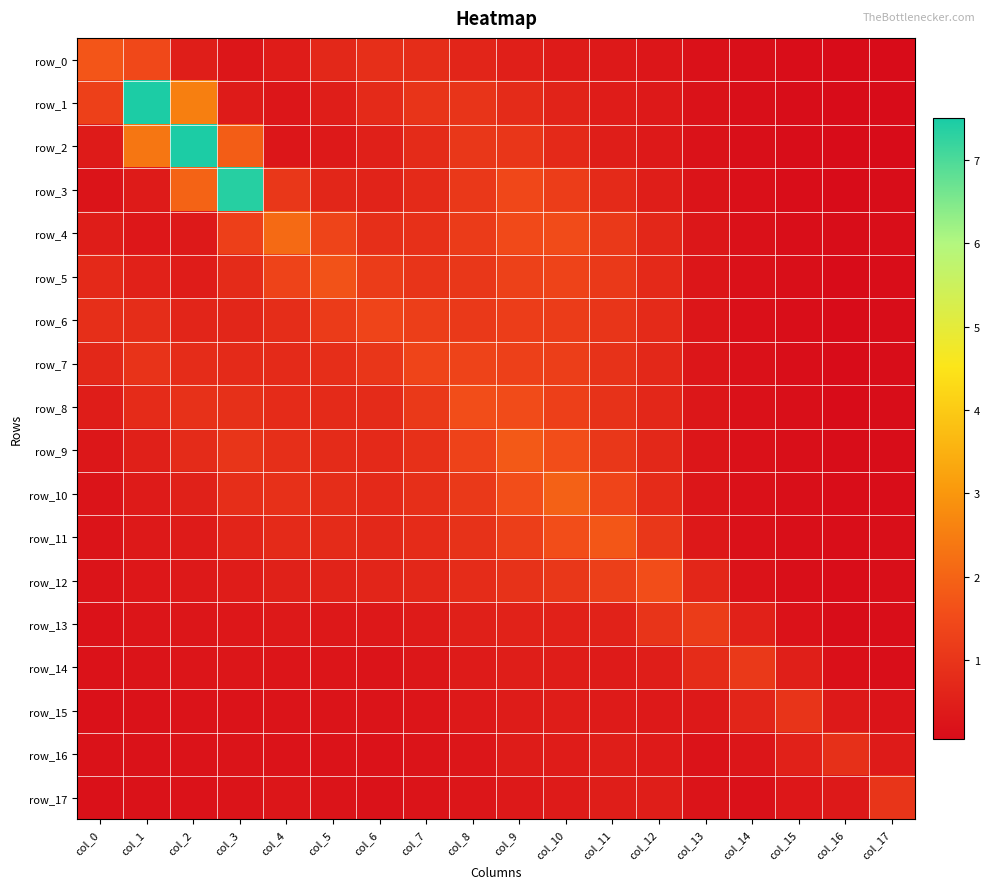

The value of row_11 at col_5 is 0.8. True or false?

True